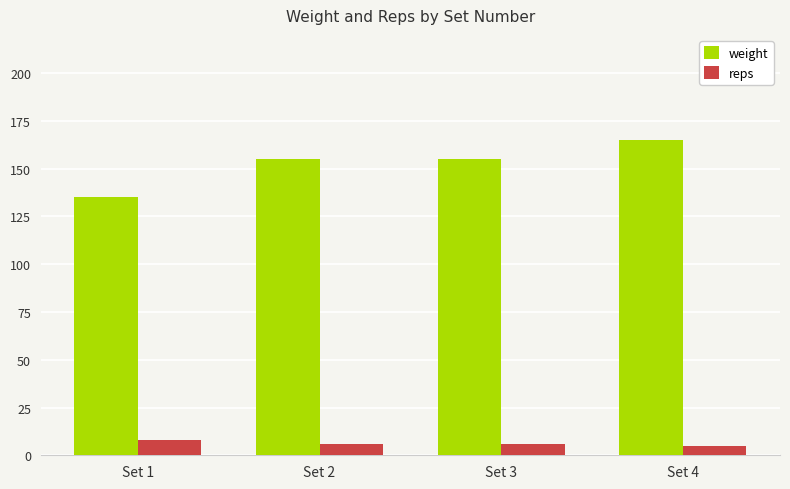

How many series are shown in this chart?

2